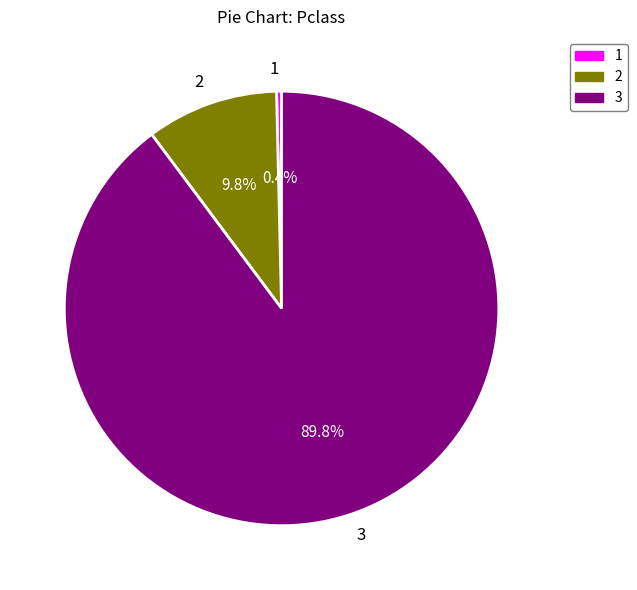

Which slice is the smallest?

1